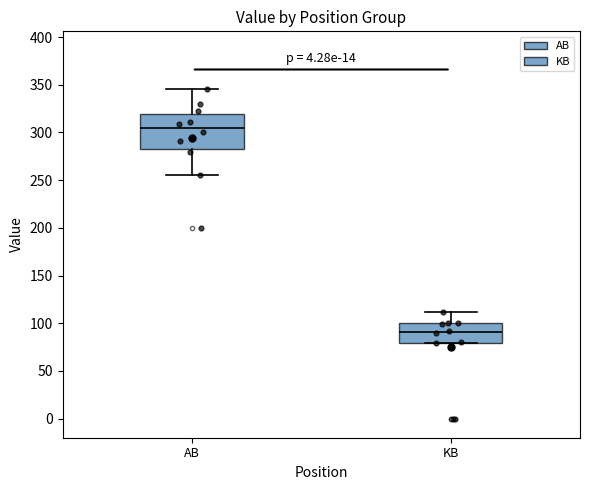

Which box has the highest median line?

AB